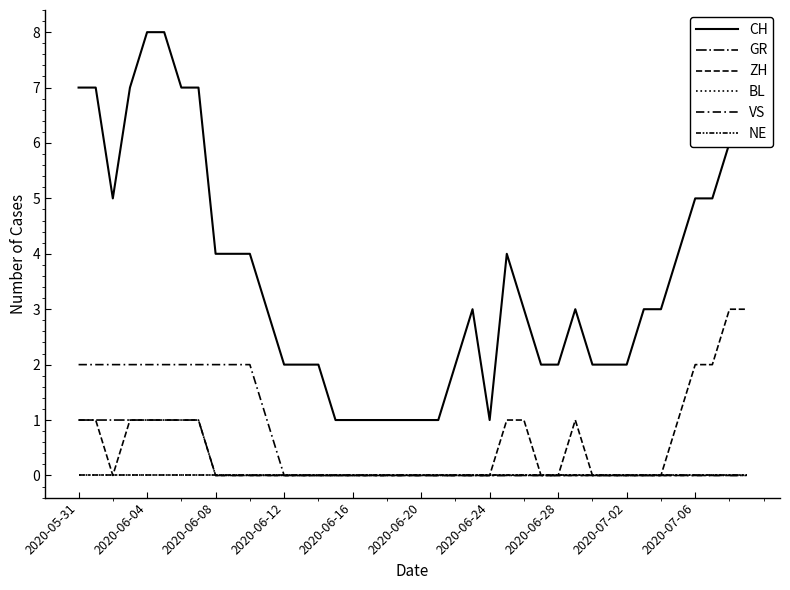

Reading right to left, what are all the values shown in this chart?

CH: 6	6	5	5	4	3	3	2	2	2	3	2	2	3	4	1	3	2	1	1	1	1	1	1	1	2	2	2	3	4	4	4	7	7	8	8	7	5	7	7
GR: 0	0	0	0	0	0	0	0	0	0	0	0	0	0	0	0	0	0	0	0	0	0	0	0	0	0	0	0	0	0	0	0	1	1	1	1	1	1	1	1
ZH: 3	3	2	2	1	0	0	0	0	0	1	0	0	1	1	0	0	0	0	0	0	0	0	0	0	0	0	0	0	0	0	0	1	1	1	1	1	0	1	1
BL: 0	0	0	0	0	0	0	0	0	0	0	0	0	0	0	0	0	0	0	0	0	0	0	0	0	0	0	0	0	0	0	0	0	0	0	0	0	0	0	0
VS: 0	0	0	0	0	0	0	0	0	0	0	0	0	0	0	0	0	0	0	0	0	0	0	0	0	0	0	0	1	2	2	2	2	2	2	2	2	2	2	2
NE: 0	0	0	0	0	0	0	0	0	0	0	0	0	0	0	0	0	0	0	0	0	0	0	0	0	0	0	0	0	0	0	0	0	0	0	0	0	0	0	0